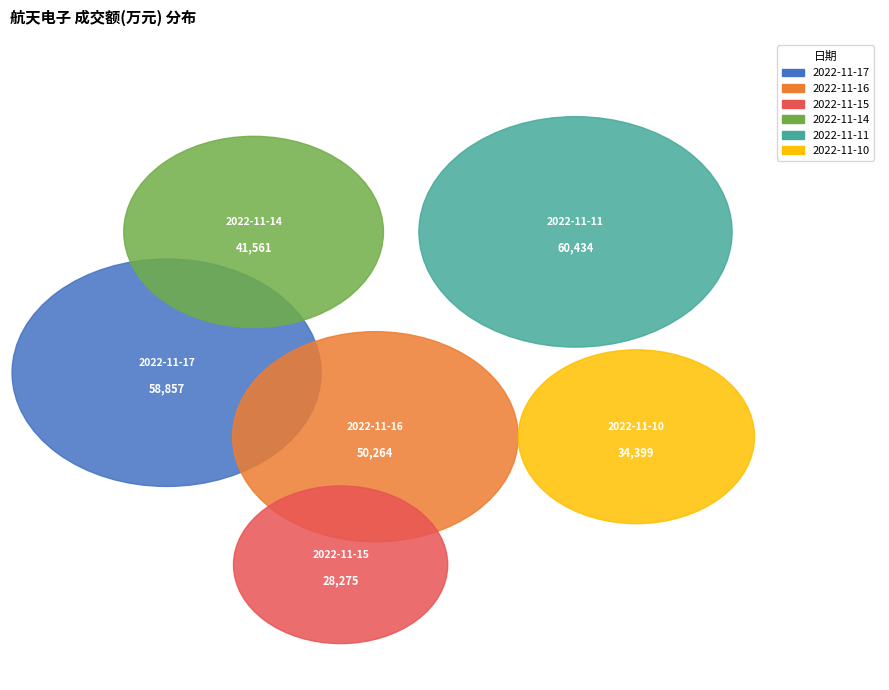

Between 2022-11-15 and 2022-11-17, which is larger?

2022-11-17